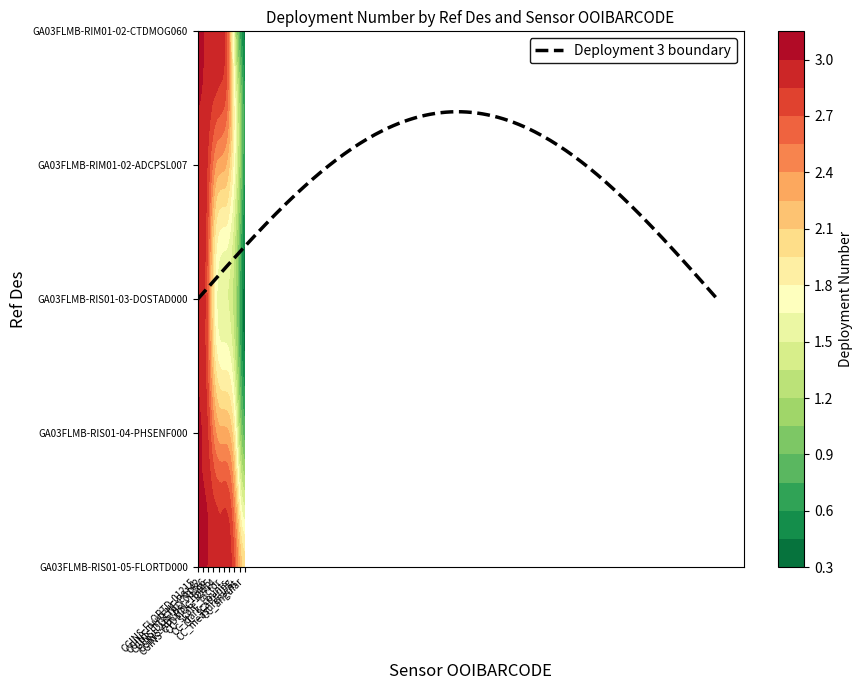

Between CGINS-ADCPSL-18445 and CC_angular, which is larger?

CGINS-ADCPSL-18445